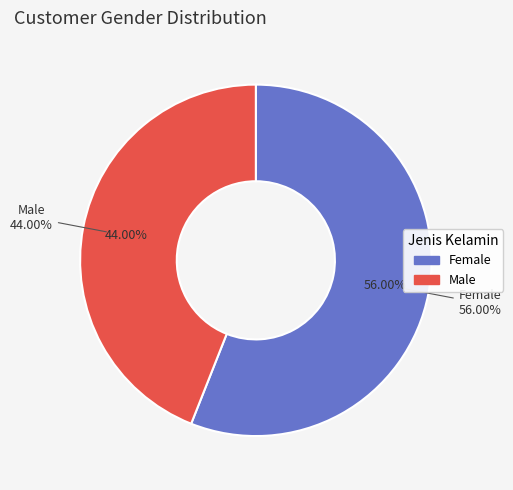

Which slice represents more than half of the pie?

Female